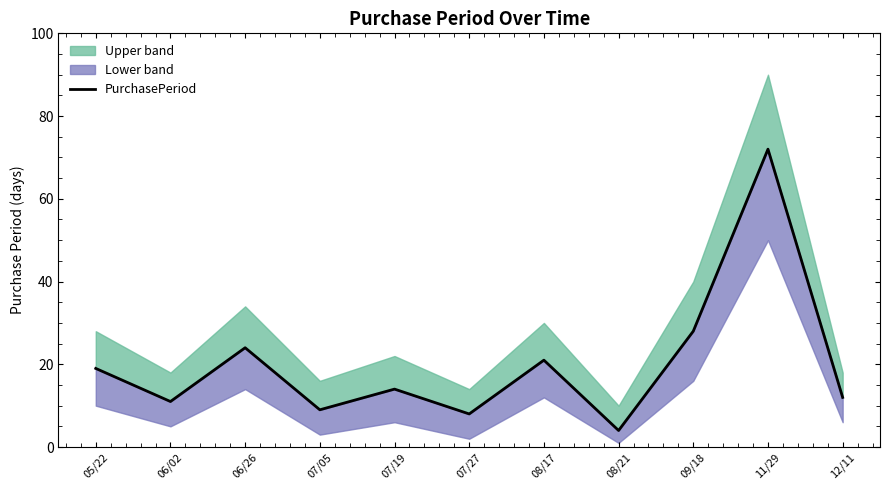

Rank the categories by value from lowest to highest.

08/21, 07/27, 07/05, 06/02, 12/11, 07/19, 05/22, 08/17, 06/26, 09/18, 11/29